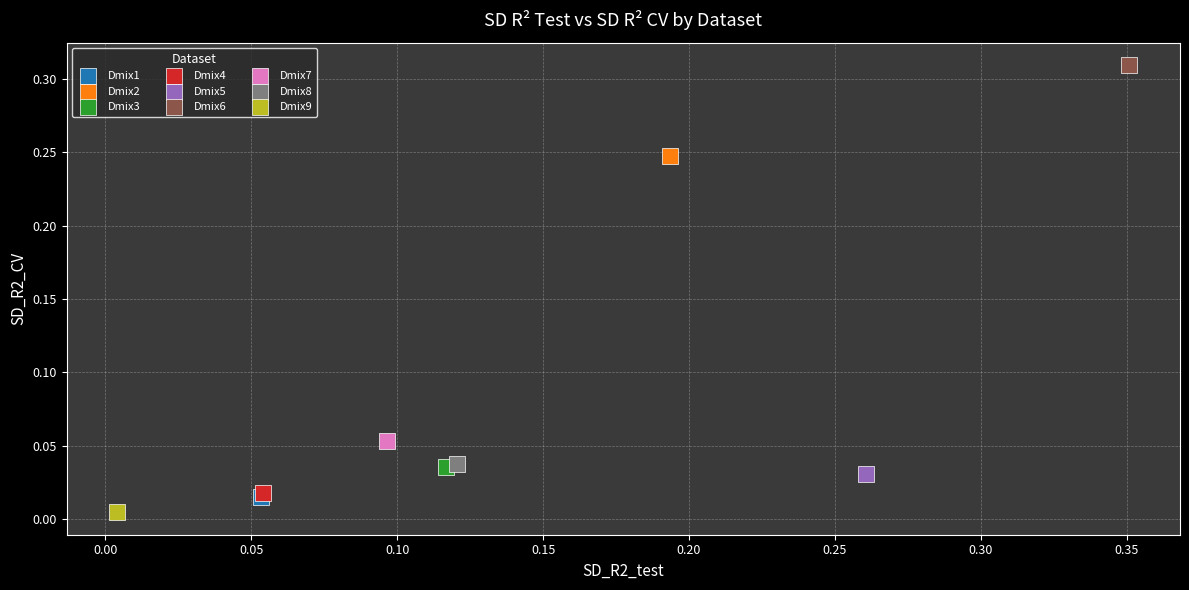

What are all the series names shown in the legend?

Dmix1, Dmix2, Dmix3, Dmix4, Dmix5, Dmix6, Dmix7, Dmix8, Dmix9